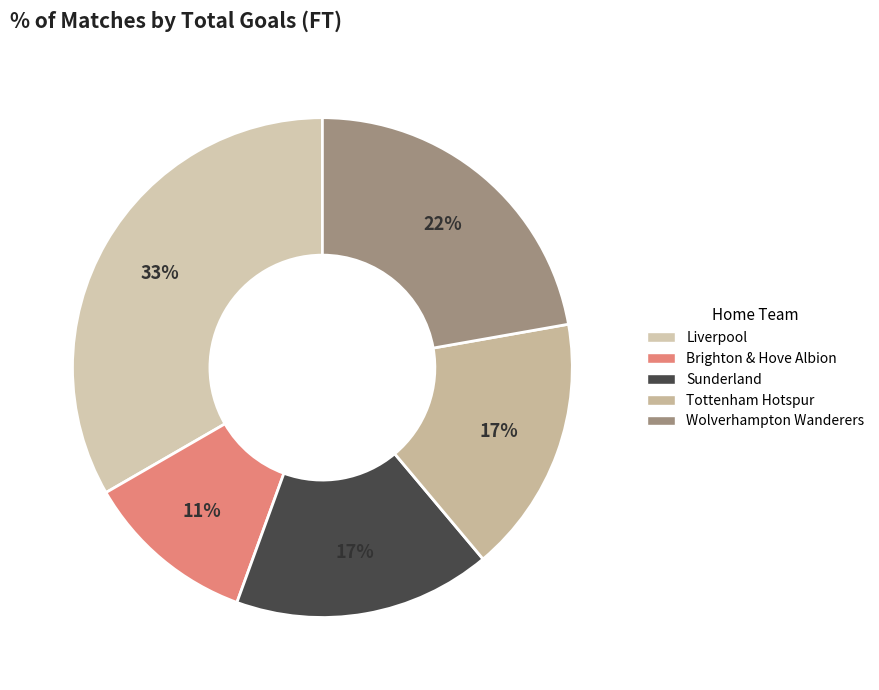

Is there any slice that represents more than half of the pie?

No